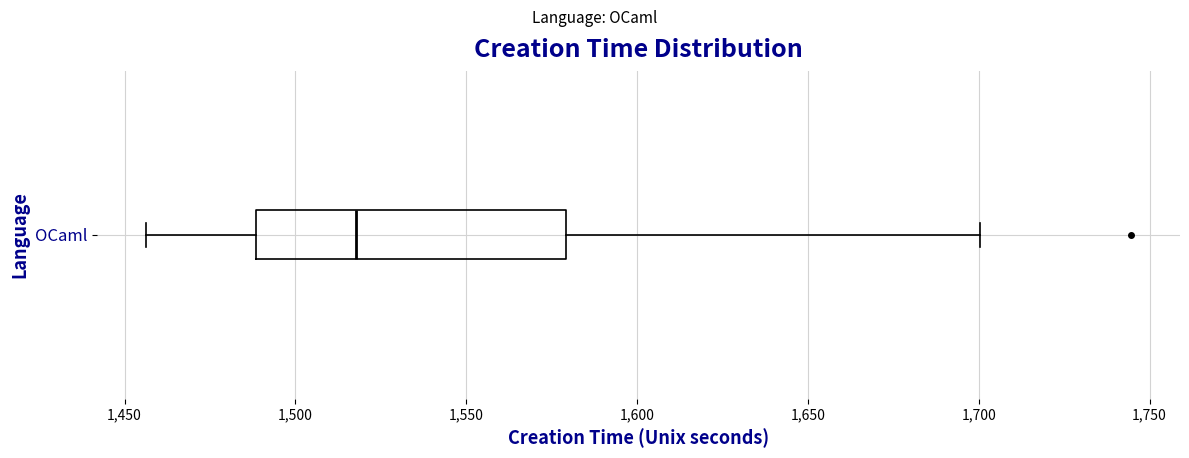

Read this box plot against the x-axis: the position of the median line, the range covered by the box, and the ends of both whiskers. The values are not printed on the chart, so give them approximately, as read against the axis.

median 1520, box 1490 to 1580, whiskers 1455 to 1700